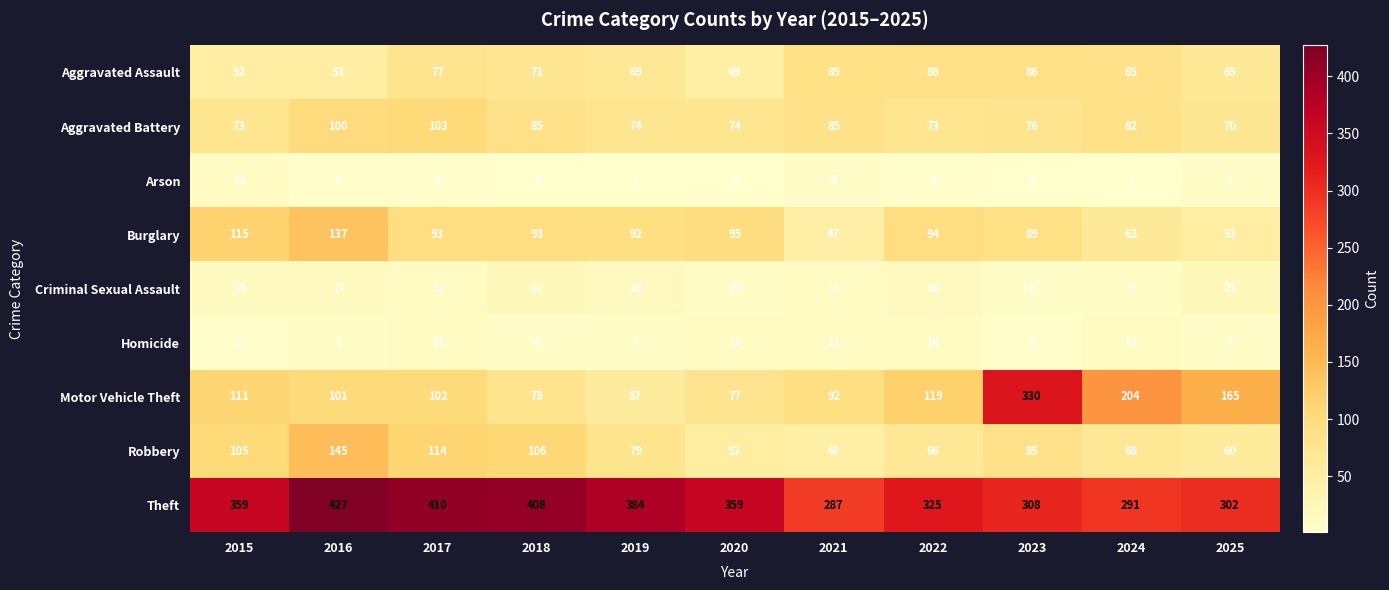

Which series has the widest spread of values?

Motor Vehicle Theft